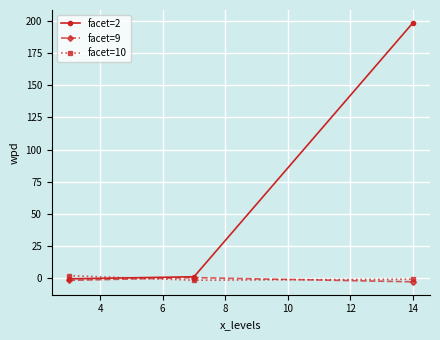

Which series has the largest total across all categories?

facet=2